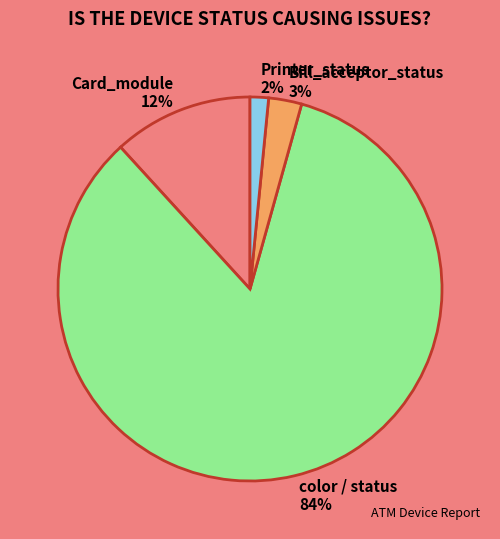

How many slices are in this pie chart?

4